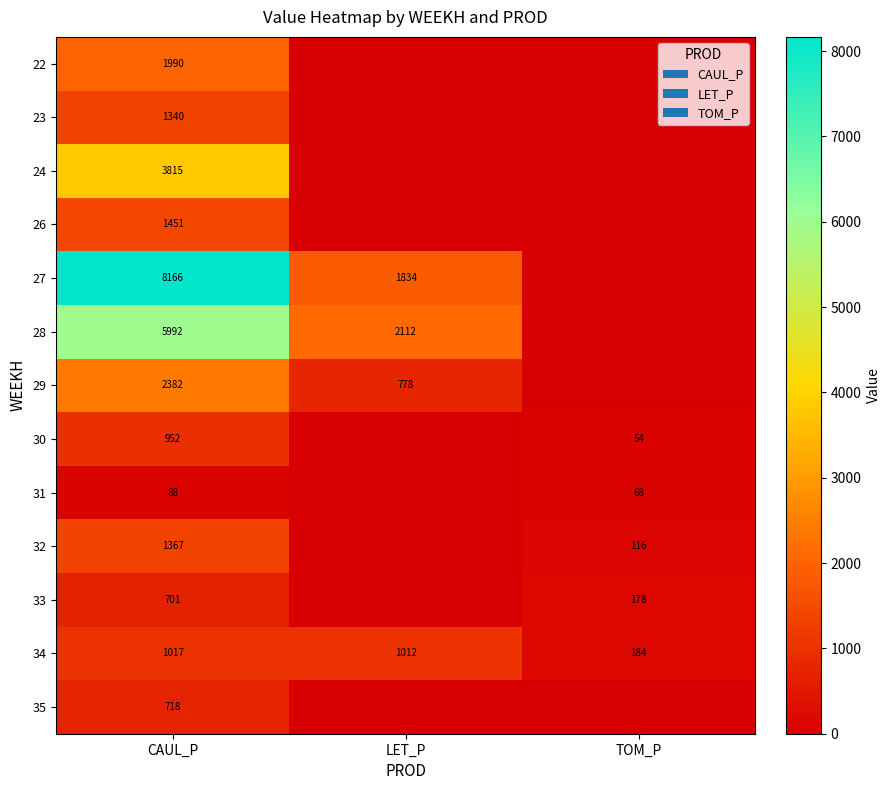

True or false: 27 has a value of 1834 at LET_P.

True